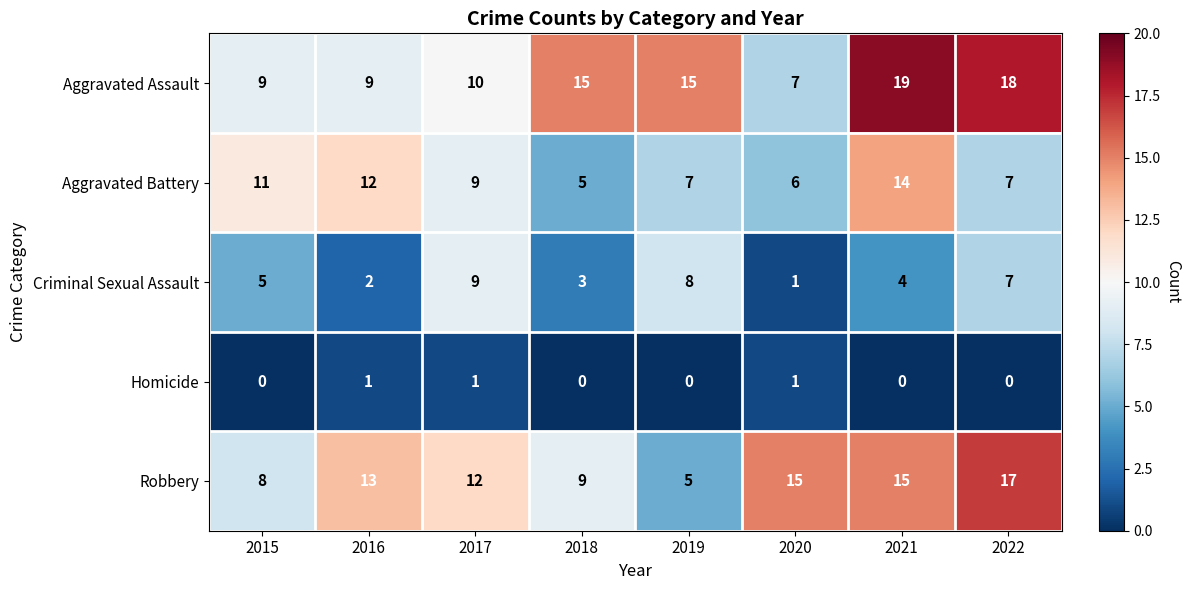

What is the difference between the highest and lowest values at 2016?

12